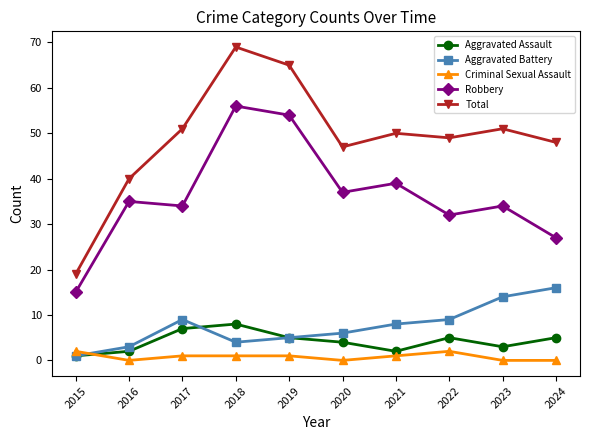

What is the value of the Robbery point at the 2nd from the left?

35